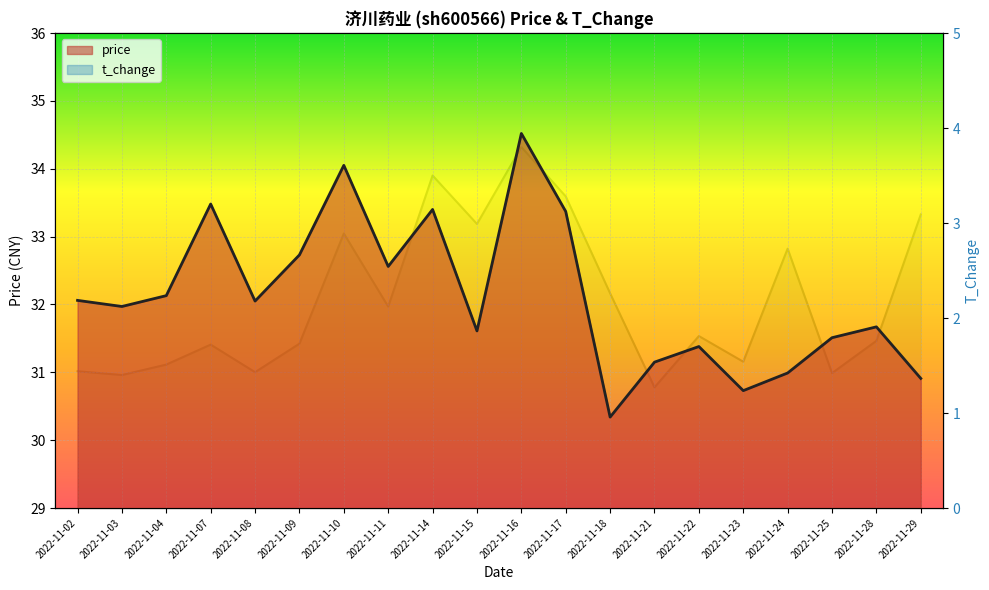

At which category does the chart reach its peak across all series?

2022-11-16